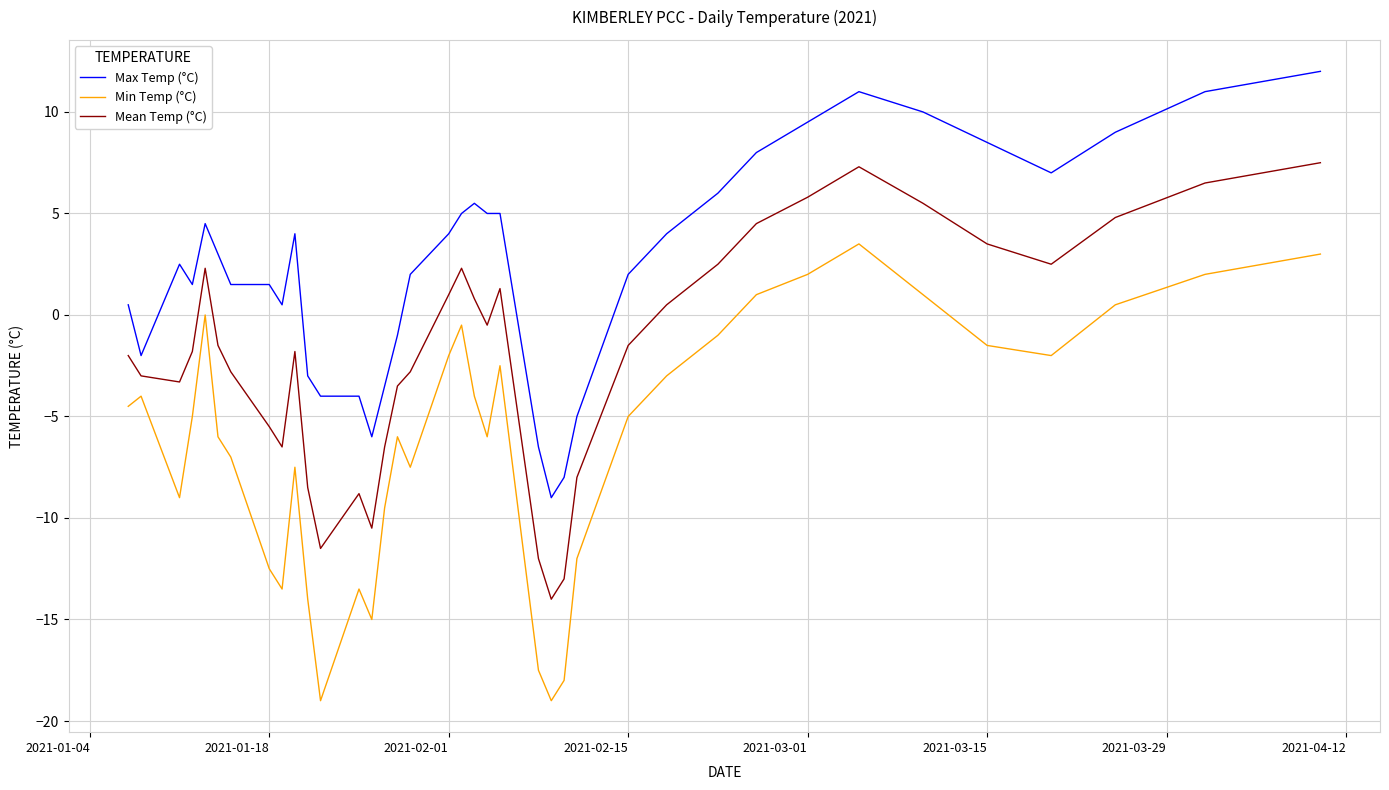

True or false: Min Temp (°C) and Mean Temp (°C) cross at least once.

False